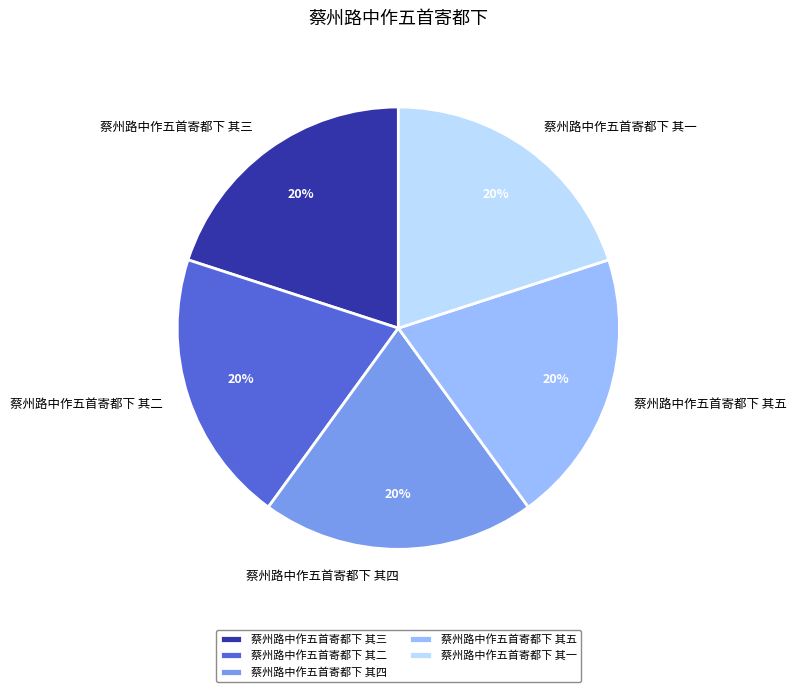

The 蔡州路中作五首寄都下 其三 slice represents 33% of the pie. True or false?

False